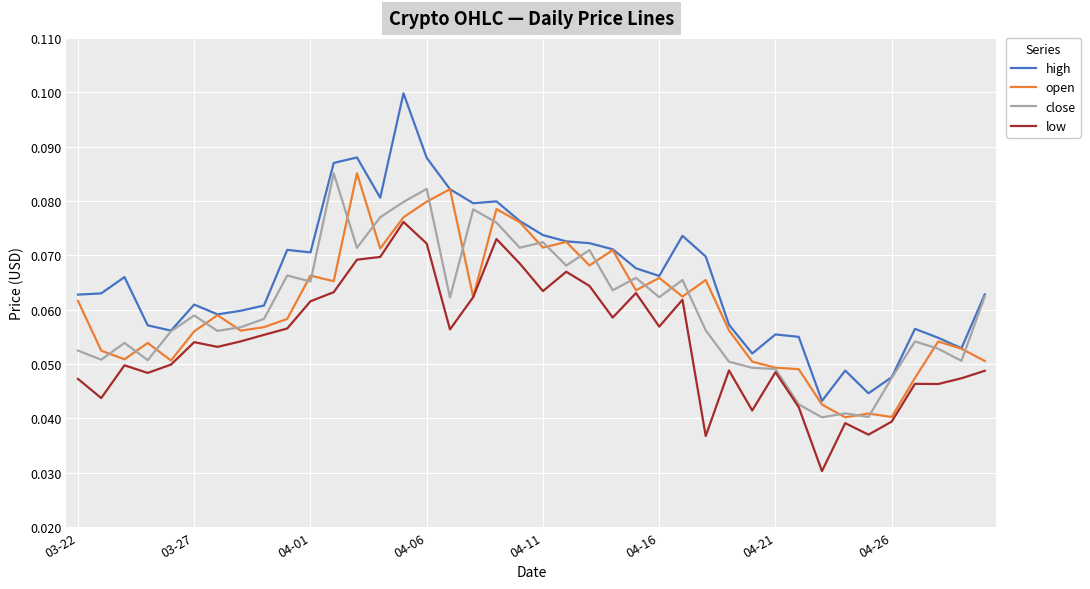

True or false: low and high intersect in this chart.

False